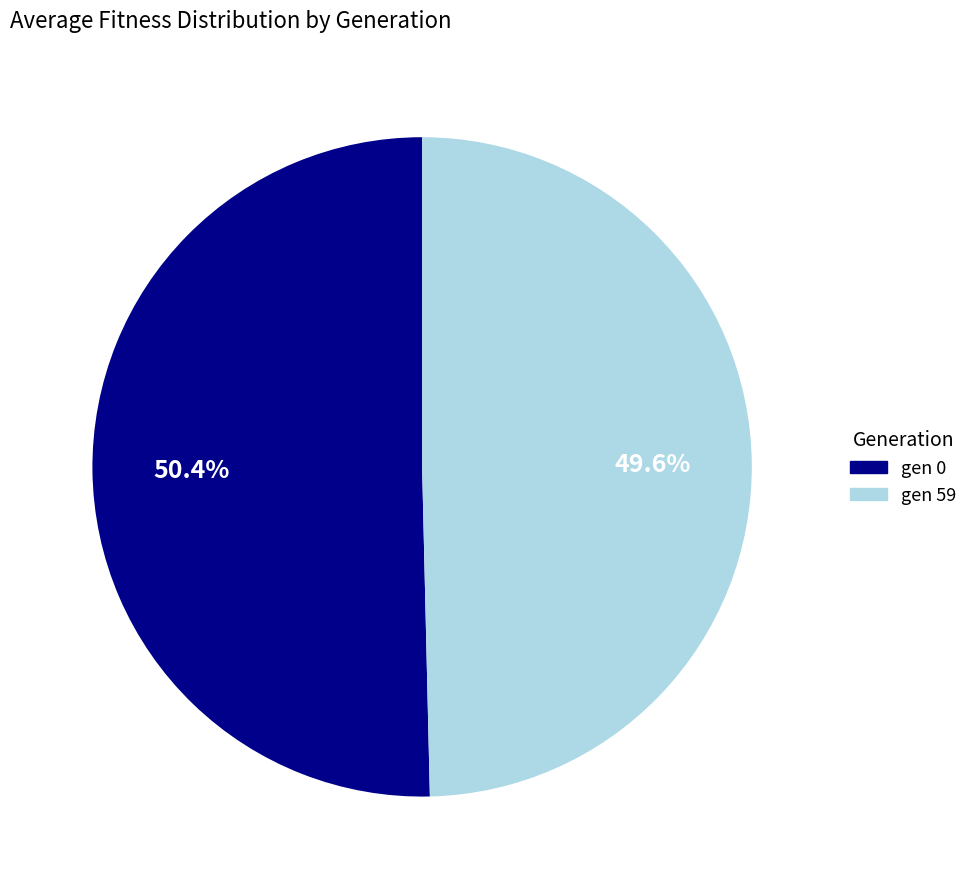

Is there any slice that represents more than half of the pie?

Yes